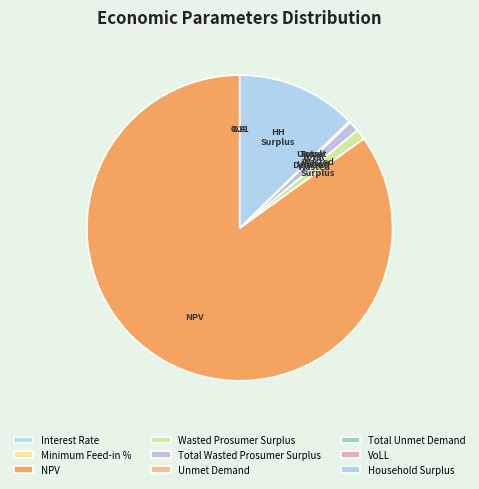

True or false: Total Unmet Demand accounts for 0% of the total.

True